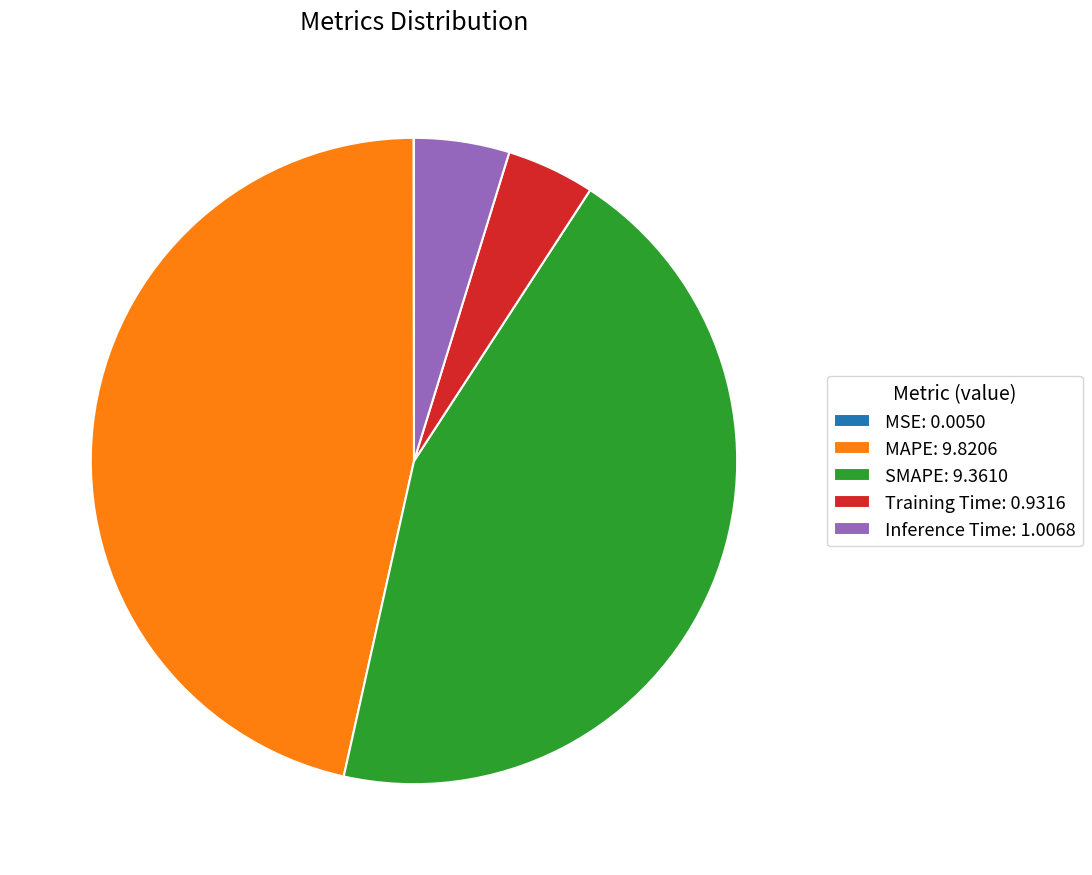

Do Training Time: 0.9316 and SMAPE: 9.3610 together represent more than half of the pie?

No